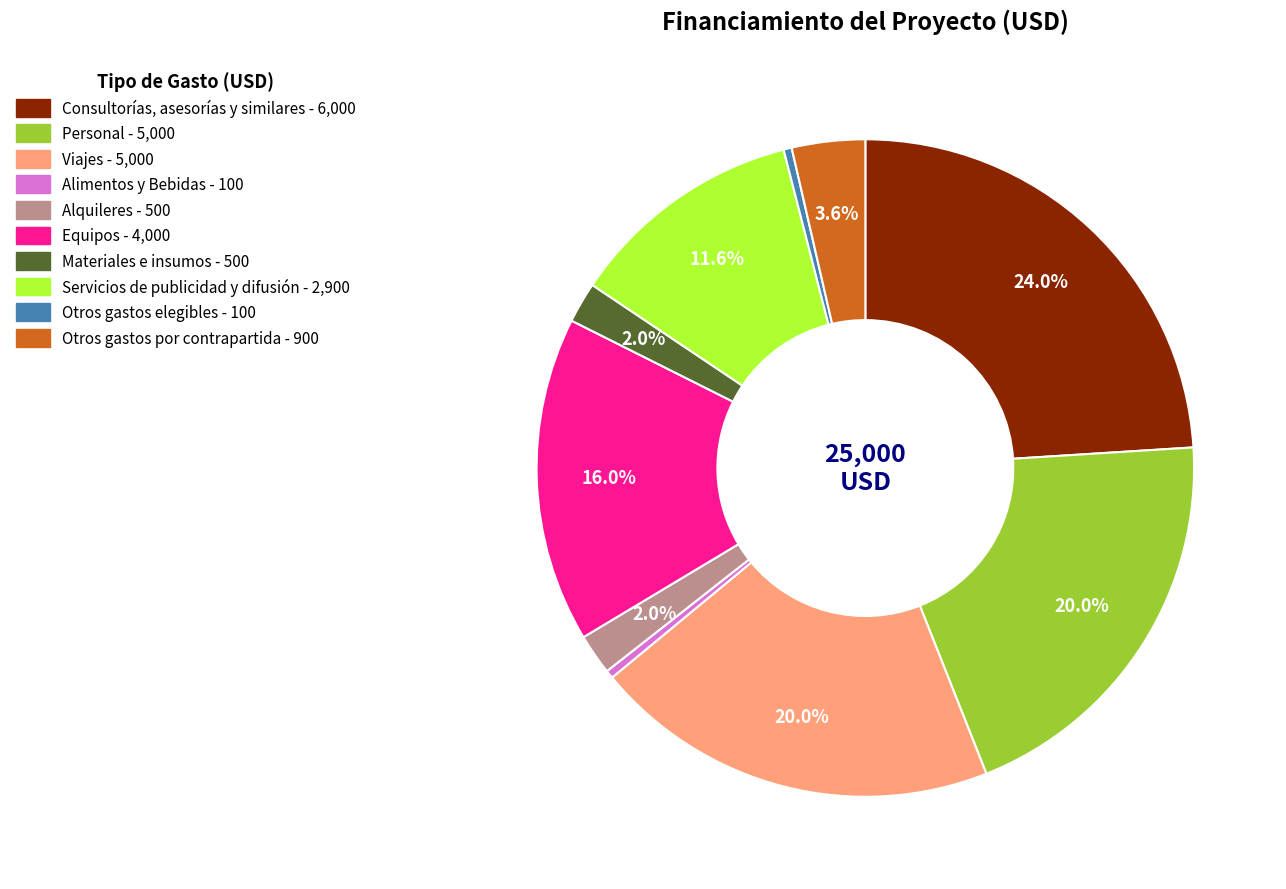

Count the number of slices in the pie.

10